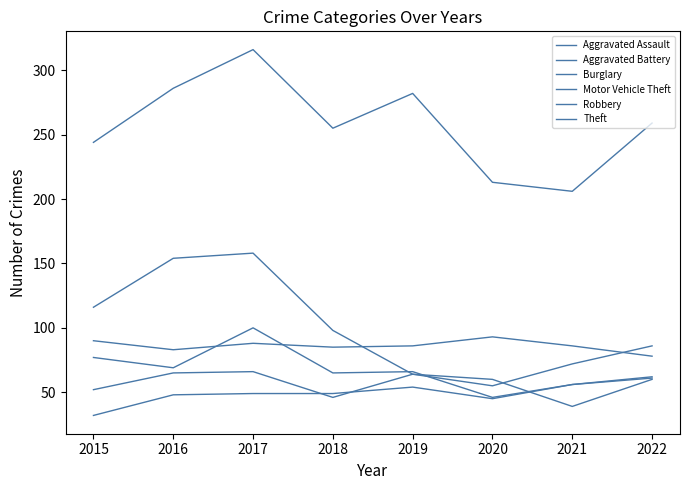

Reading left to right, list all the values displayed in this chart.

Aggravated Assault: 32	48	49	49	54	45	56	61
Aggravated Battery: 90	83	88	85	86	93	86	78
Burglary: 116	154	158	98	64	60	39	60
Motor Vehicle Theft: 52	65	66	46	64	55	72	86
Robbery: 77	69	100	65	66	46	56	62
Theft: 244	286	316	255	282	213	206	259